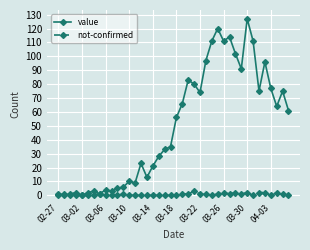

Rank the series by their maximum value, from highest to lowest.

value, not-confirmed